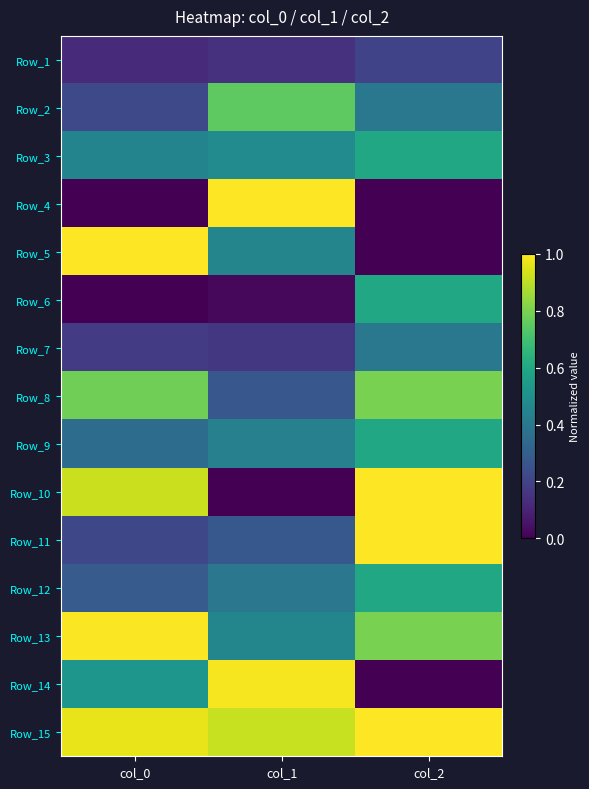

At col_1, list the series in order from largest to smallest.

Row_4, Row_14, Row_15, Row_2, Row_3, Row_13, Row_5, Row_9, Row_12, Row_11, Row_8, Row_7, Row_1, Row_6, Row_10